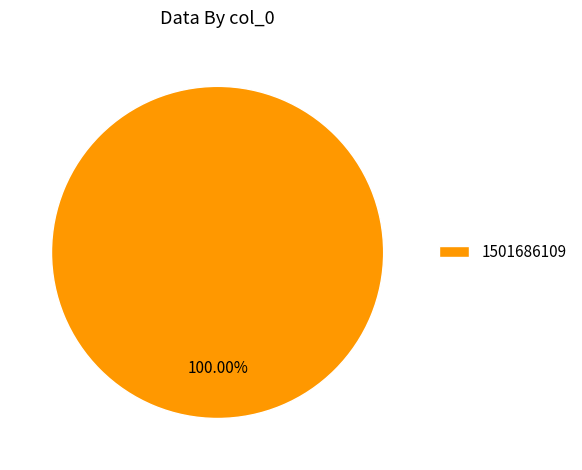

Is 1501686109 the majority of the pie?

Yes